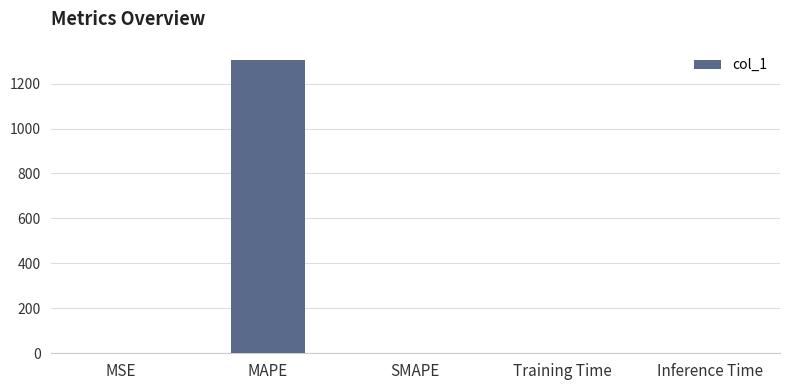

Which label corresponds to the largest value in the chart?

MAPE